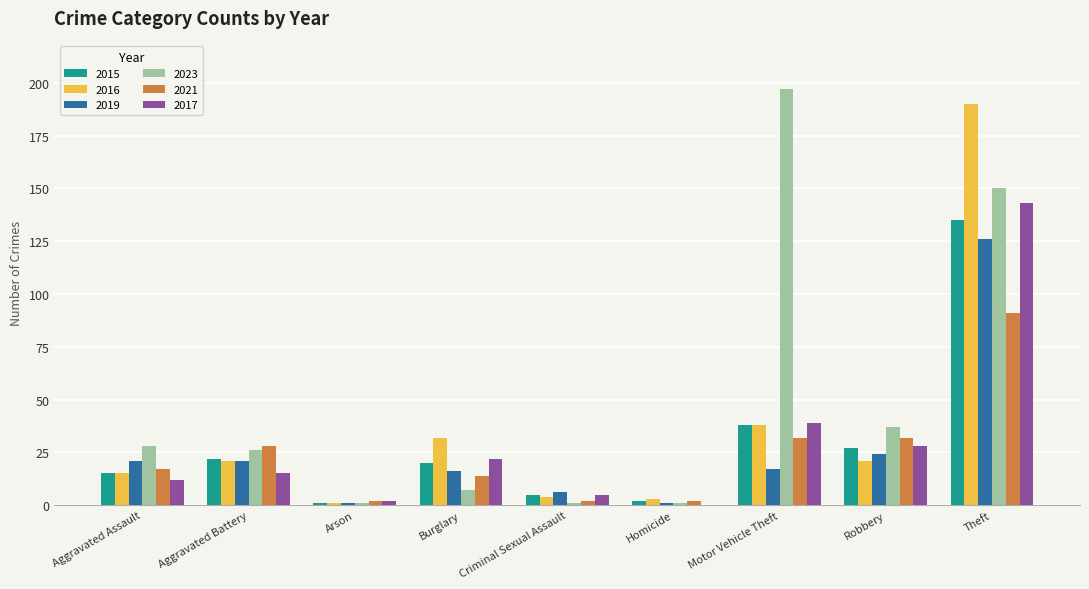

True or false: 2023 has a value of 37 at Robbery.

True